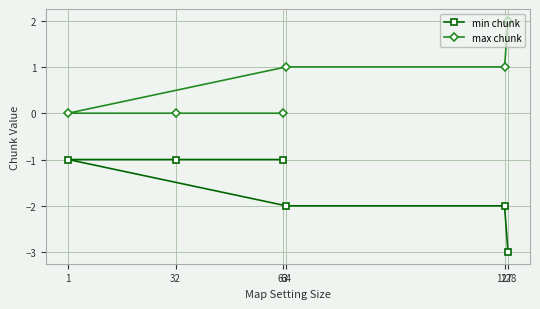

How many data points in max chunk are above 1?

1